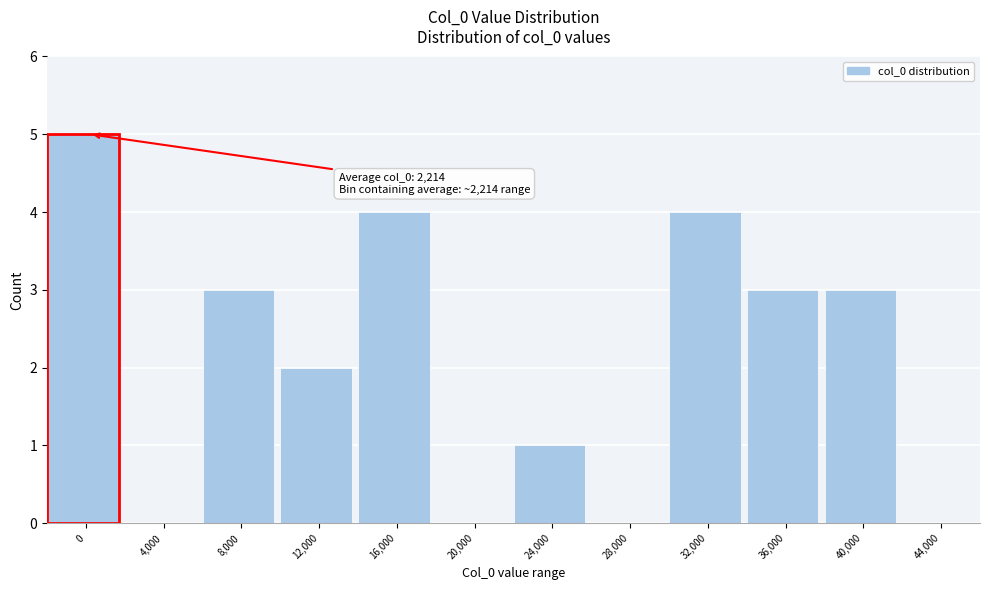

Reading left to right, what are all the values shown in this chart?

0=5	4,000=0	8,000=3	12,000=2	16,000=4	20,000=0	24,000=1	28,000=0	32,000=4	36,000=3	40,000=3	44,000=0